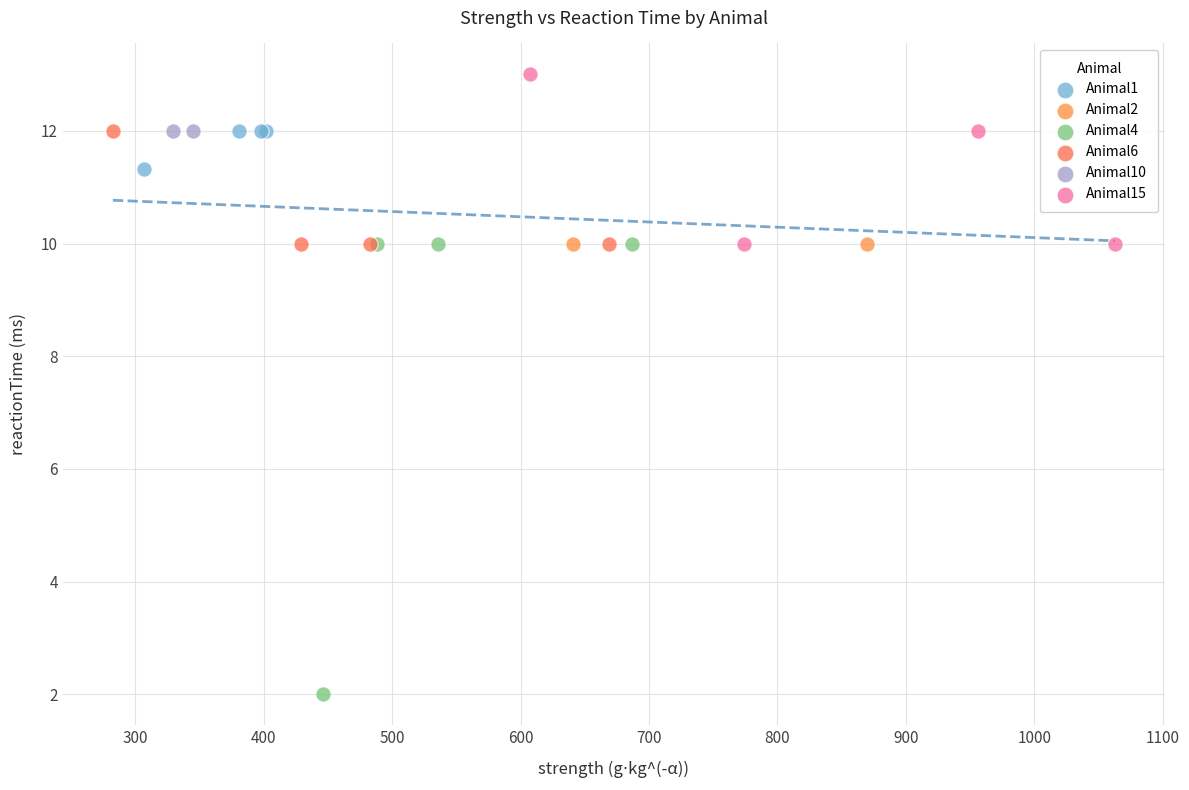

Which series reaches the maximum Y coordinate?

Animal15